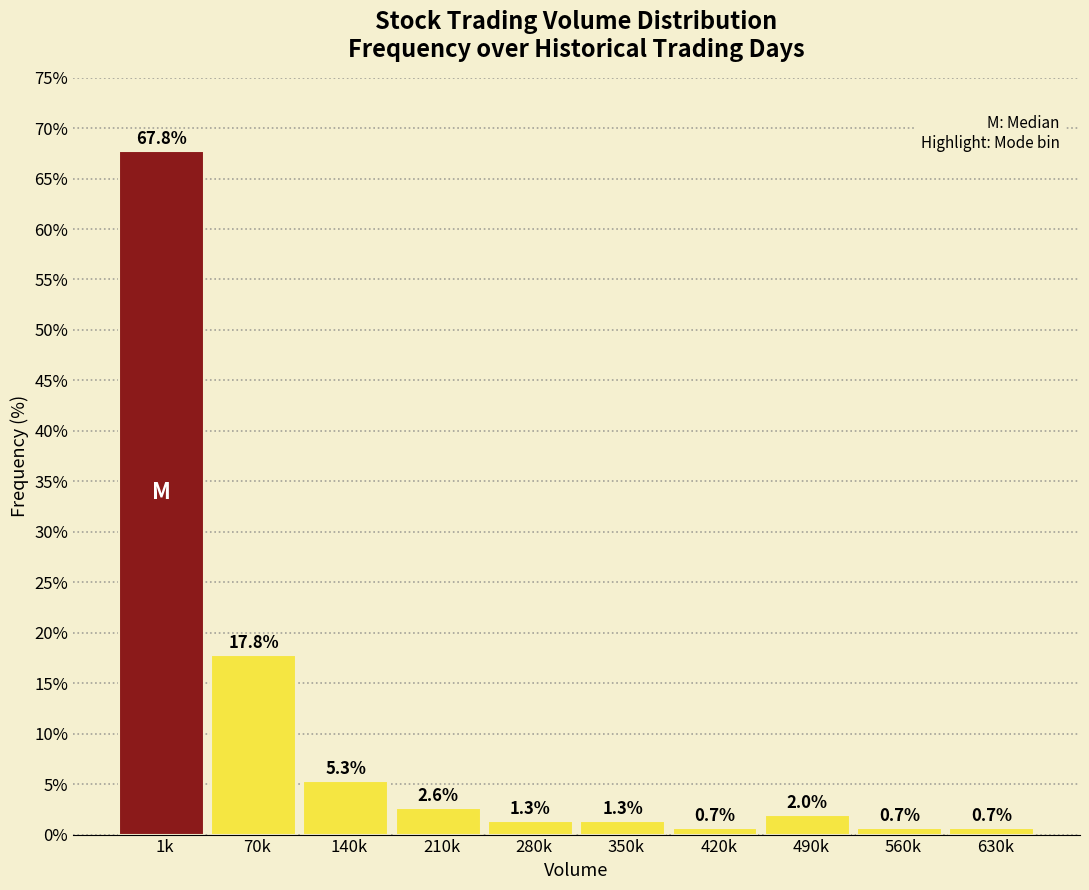

Reading right to left, transcribe all the data shown in this chart.

630k=0.7	560k=0.7	490k=2.0	420k=0.7	350k=1.3	280k=1.3	210k=2.6	140k=5.3	70k=17.8	1k=67.8